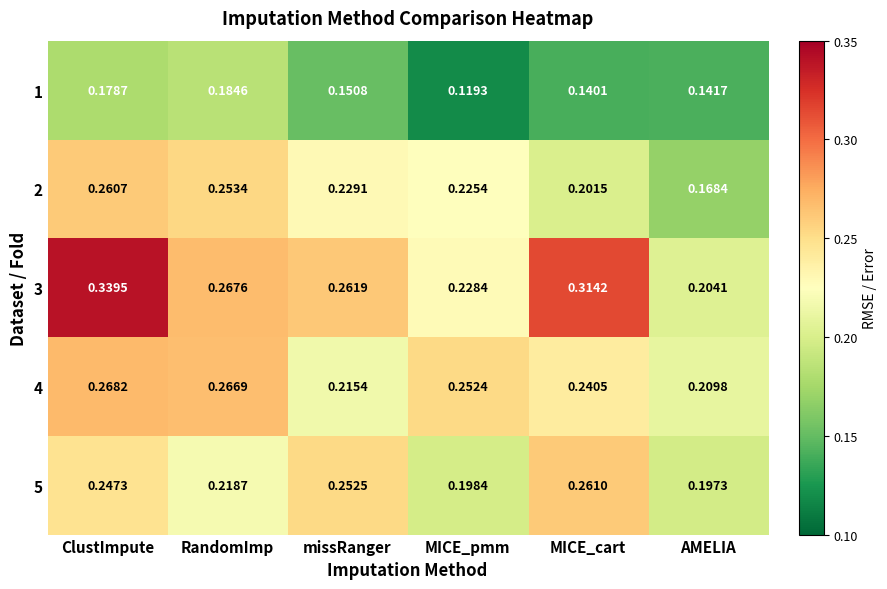

At which label does 4 reach its minimum?

AMELIA